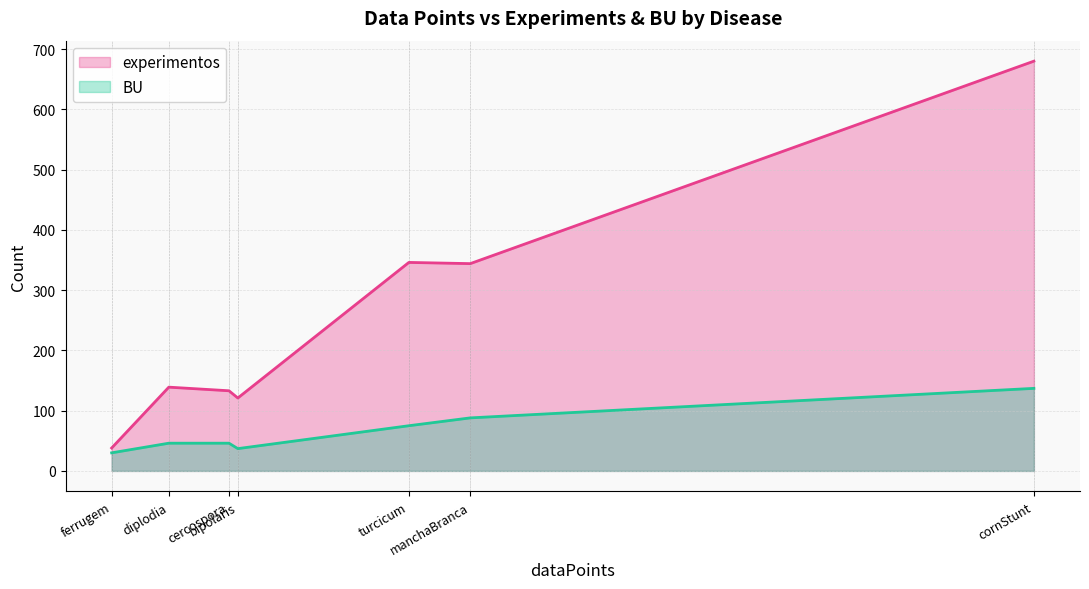

Which series has the largest total across all categories?

experimentos